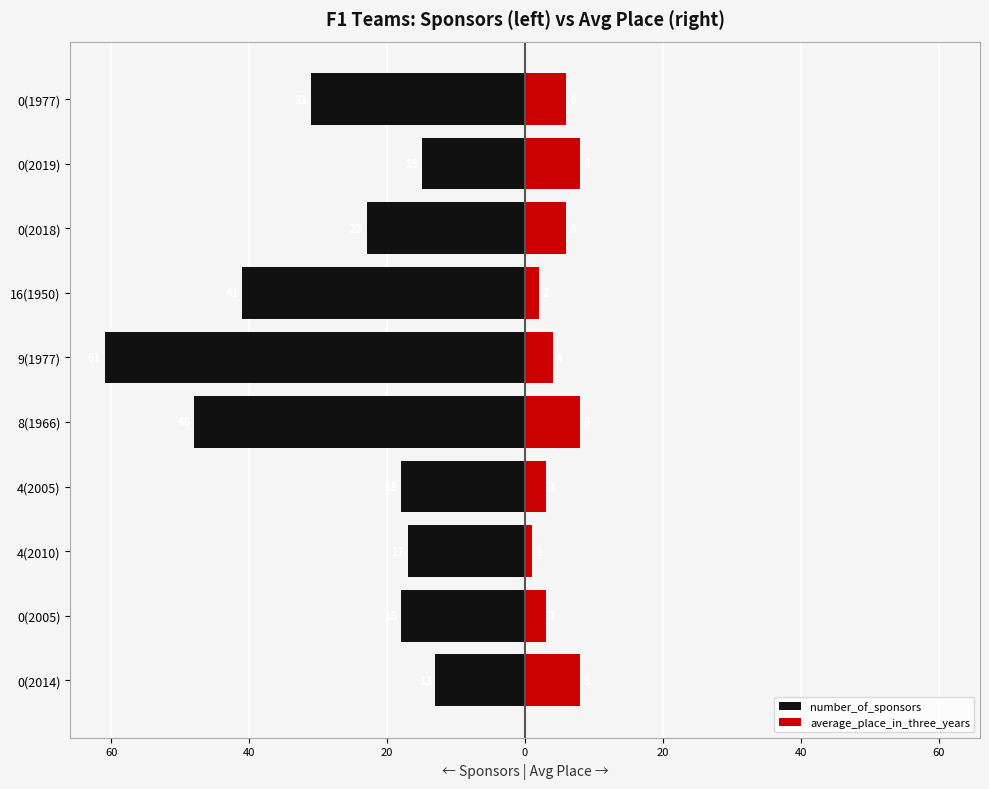

What is the label of the 1st bar from the right?

0(1977)